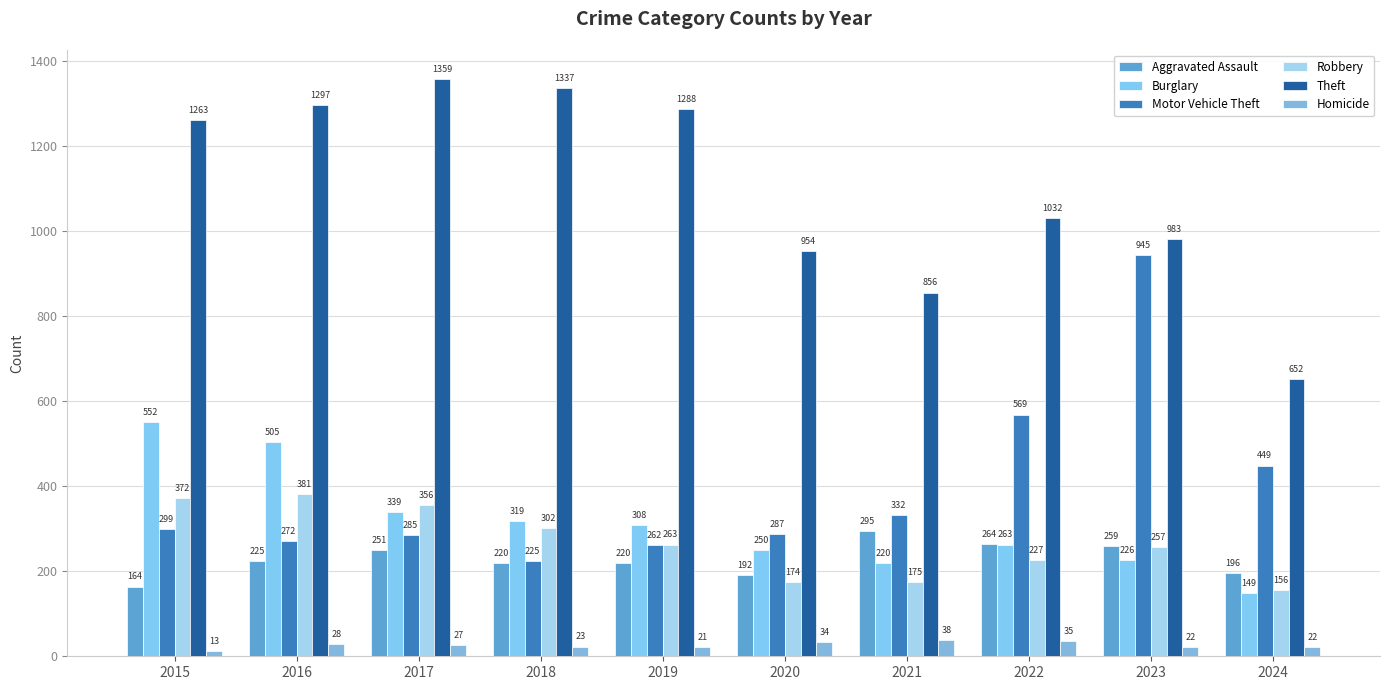

Rank the series at 2019 from lowest to highest value.

Homicide, Aggravated Assault, Motor Vehicle Theft, Robbery, Burglary, Theft